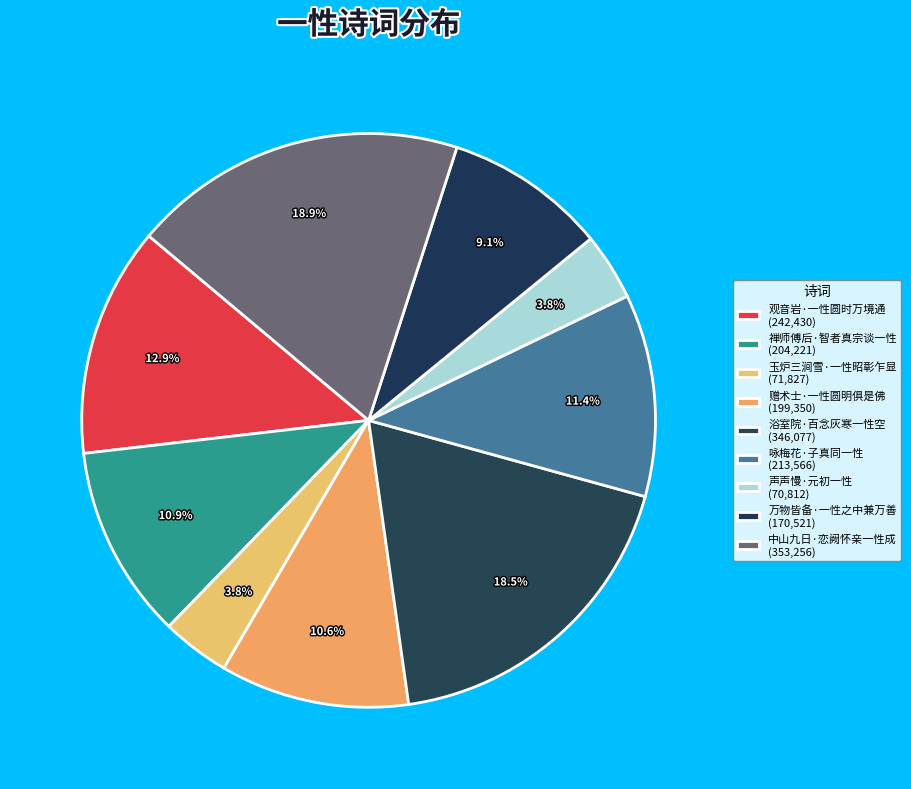

How many segments does this pie chart have?

9